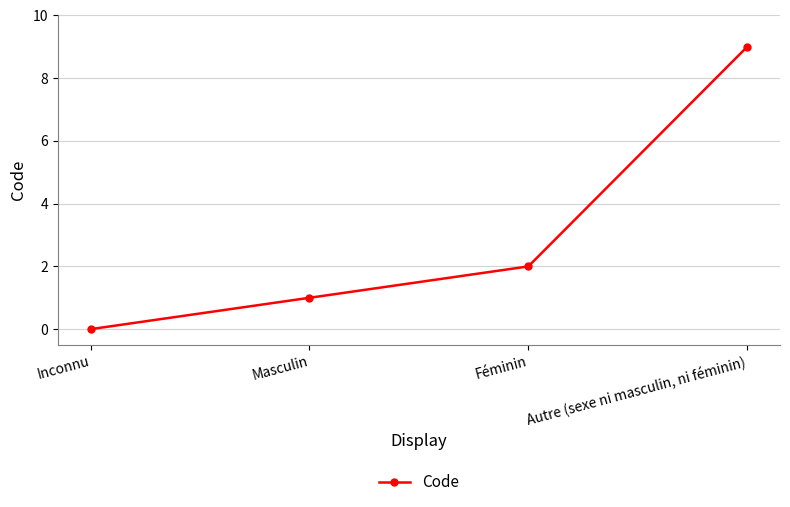

True or false: there are more than 2 points higher than both neighbors.

False